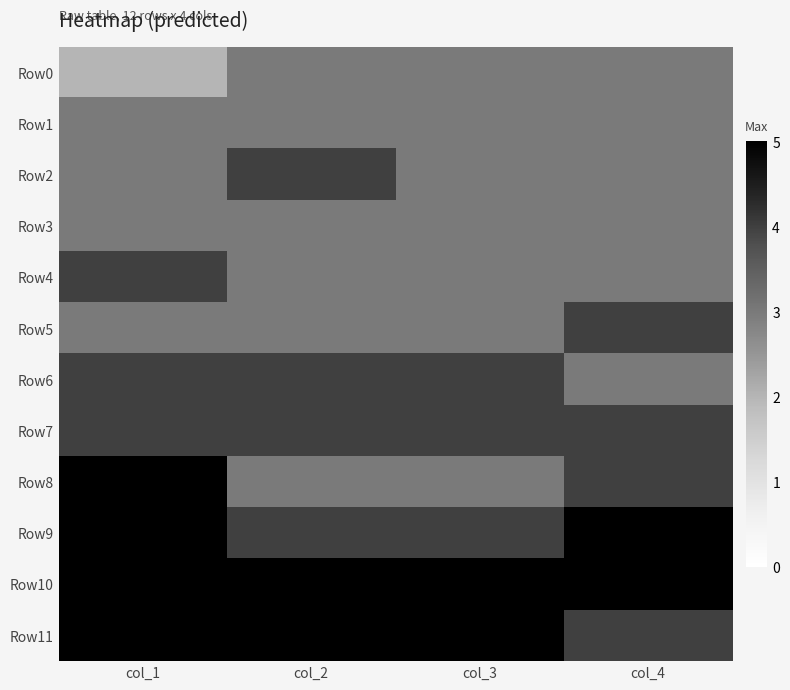

Reading left to right, extract all data points from this chart.

Row0: col_1=2	col_2=3	col_3=3	col_4=3
Row1: col_1=3	col_2=3	col_3=3	col_4=3
Row2: col_1=3	col_2=4	col_3=3	col_4=3
Row3: col_1=3	col_2=3	col_3=3	col_4=3
Row4: col_1=4	col_2=3	col_3=3	col_4=3
Row5: col_1=3	col_2=3	col_3=3	col_4=4
Row6: col_1=4	col_2=4	col_3=4	col_4=3
Row7: col_1=4	col_2=4	col_3=4	col_4=4
Row8: col_1=5	col_2=3	col_3=3	col_4=4
Row9: col_1=5	col_2=4	col_3=4	col_4=5
Row10: col_1=5	col_2=5	col_3=5	col_4=5
Row11: col_1=5	col_2=5	col_3=5	col_4=4